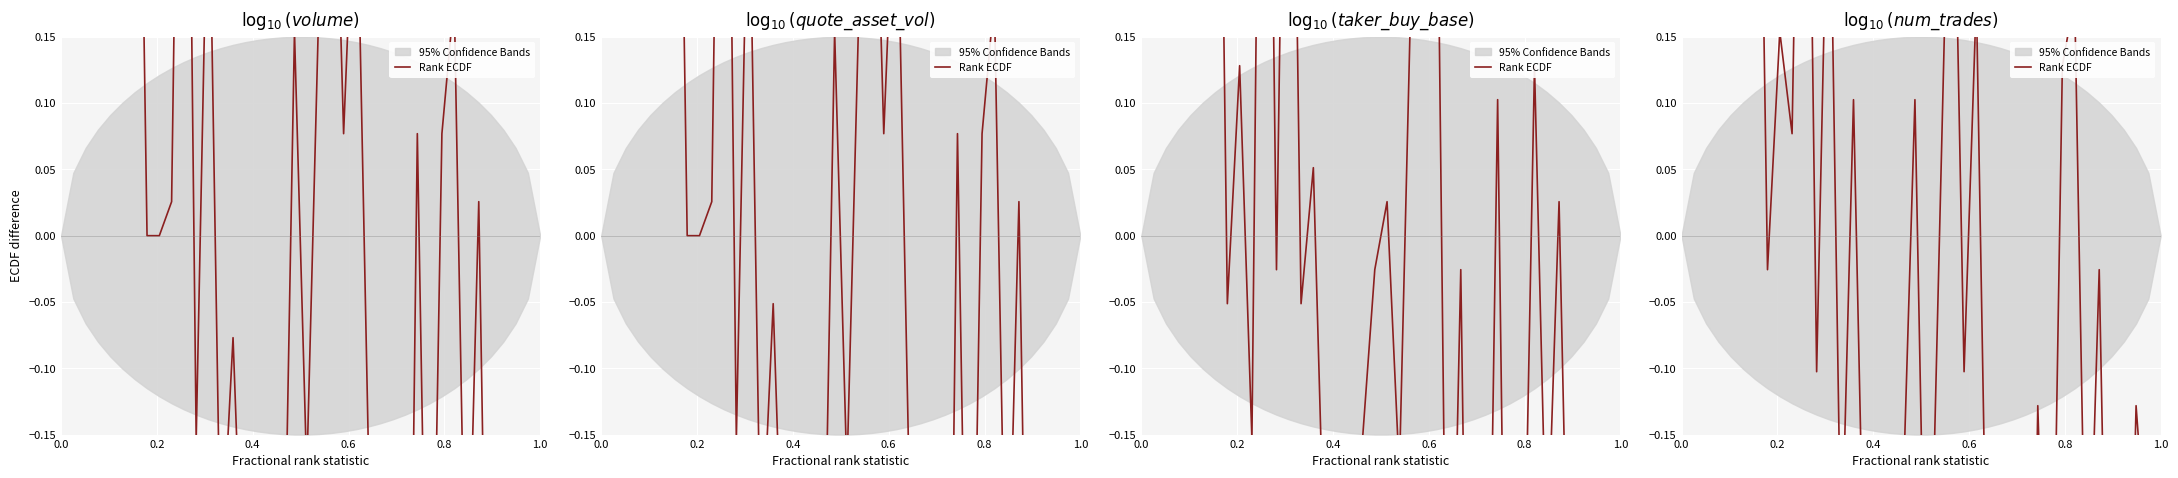

What is the difference between the maximum and minimum values?

1.6